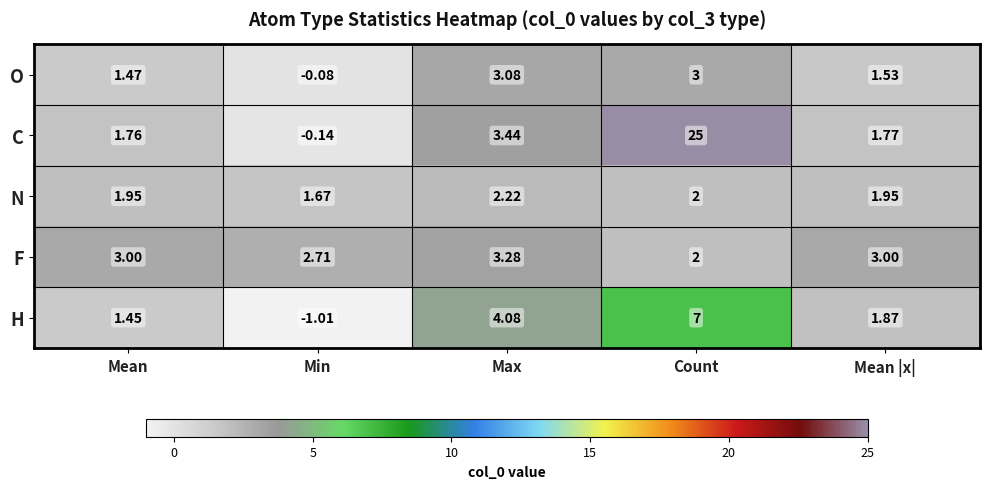

At which label does C first exceed 1?

Mean